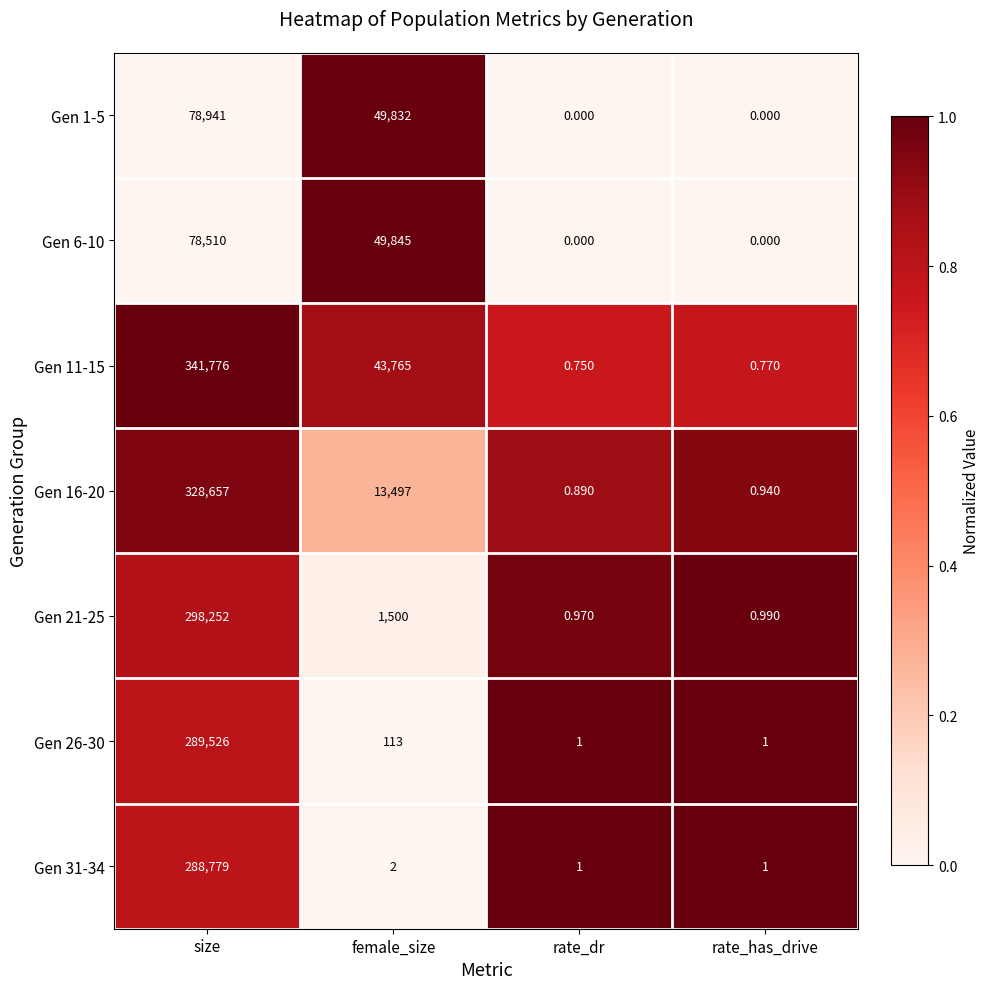

Which series changed the most between rate_dr and rate_has_drive?

Gen 16-20